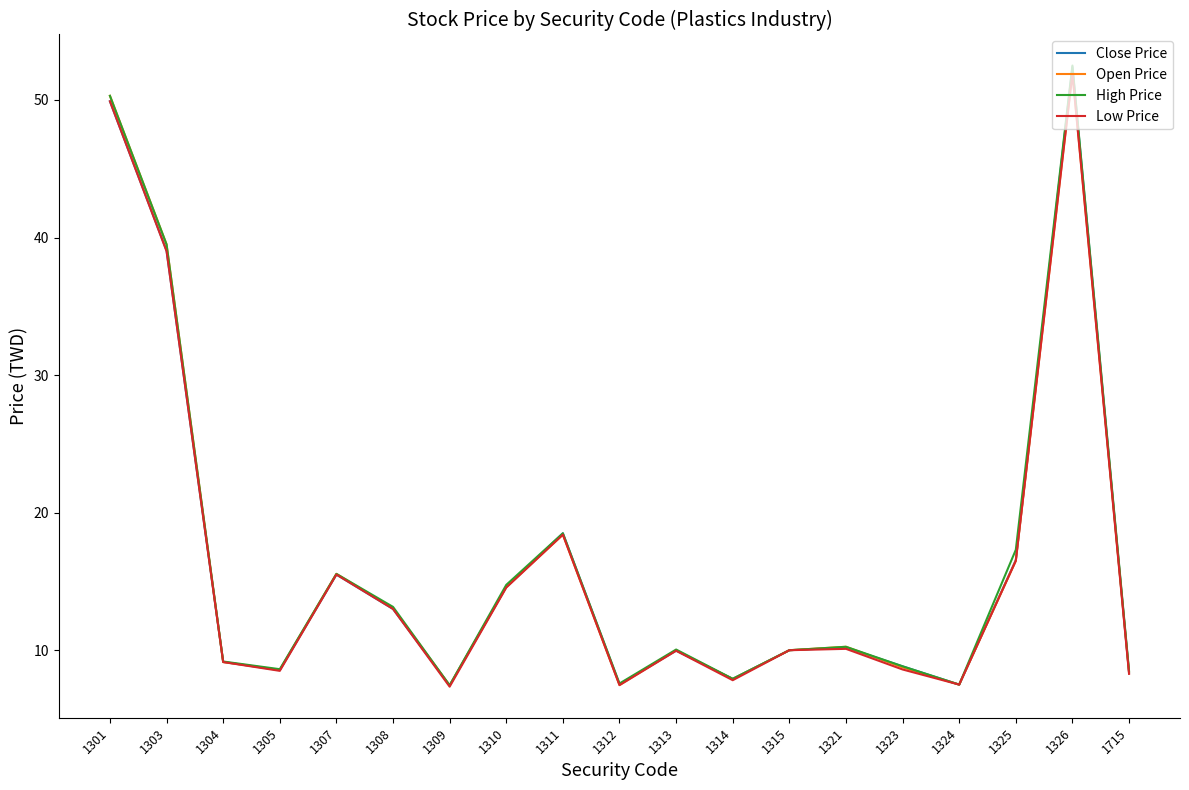

Is this an area chart (filled region under the line)?

No